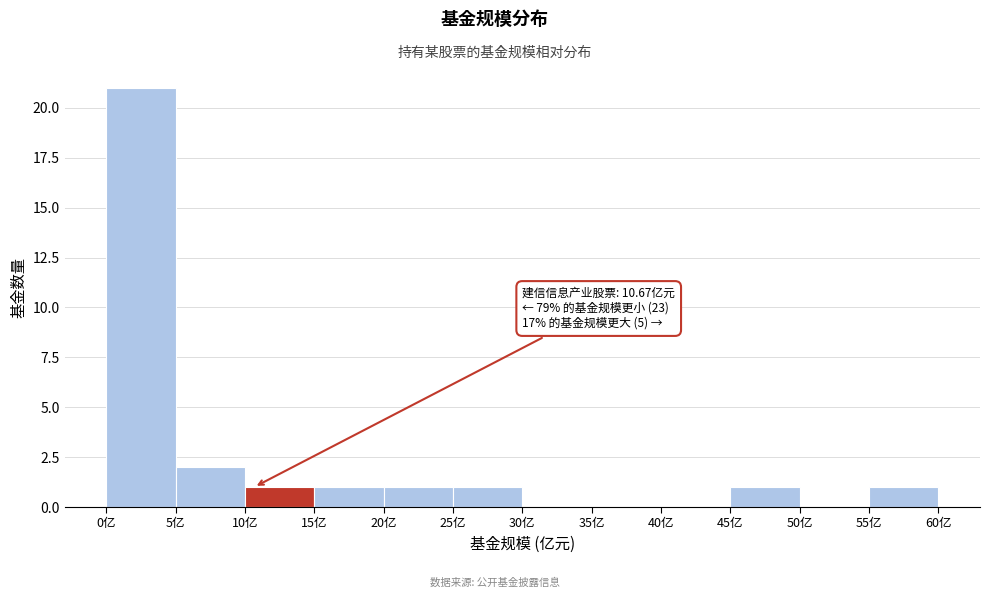

Which range on the x-axis has the tallest bar?

0 to 5